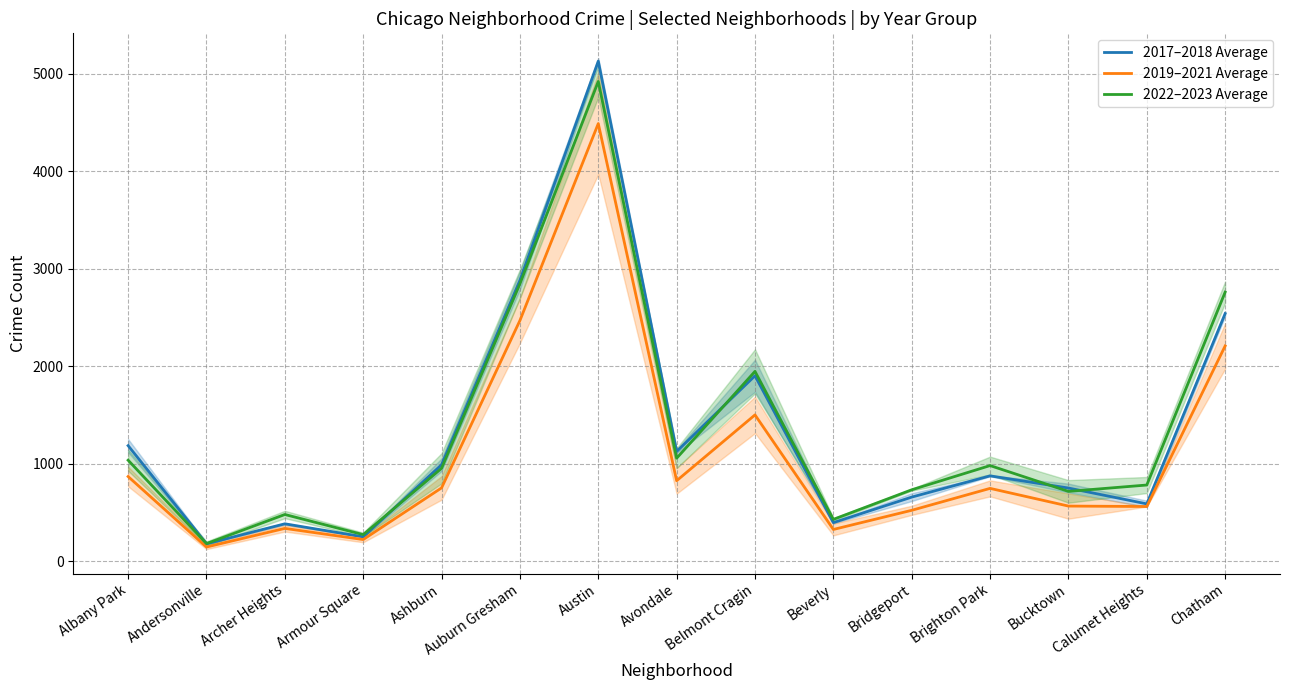

What position from the left is Brighton Park?

12